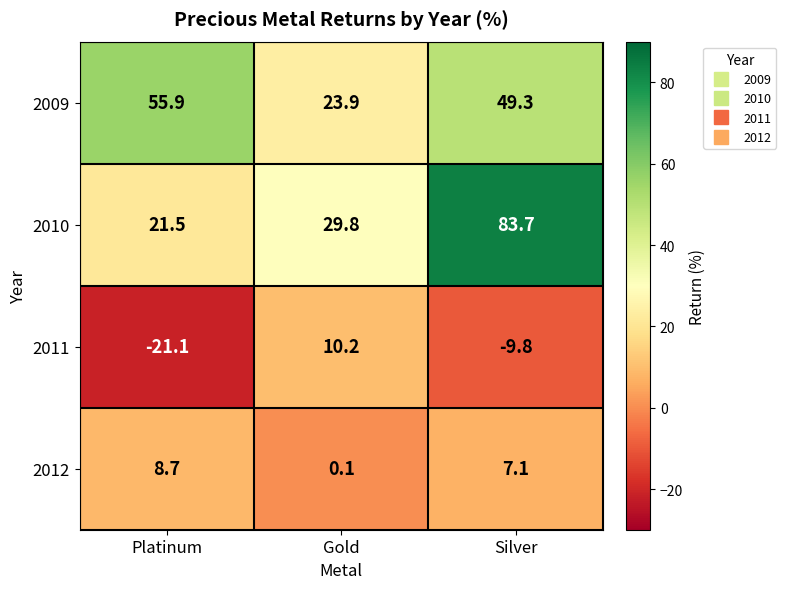

At Platinum, list the series in order from largest to smallest.

2009, 2010, 2012, 2011